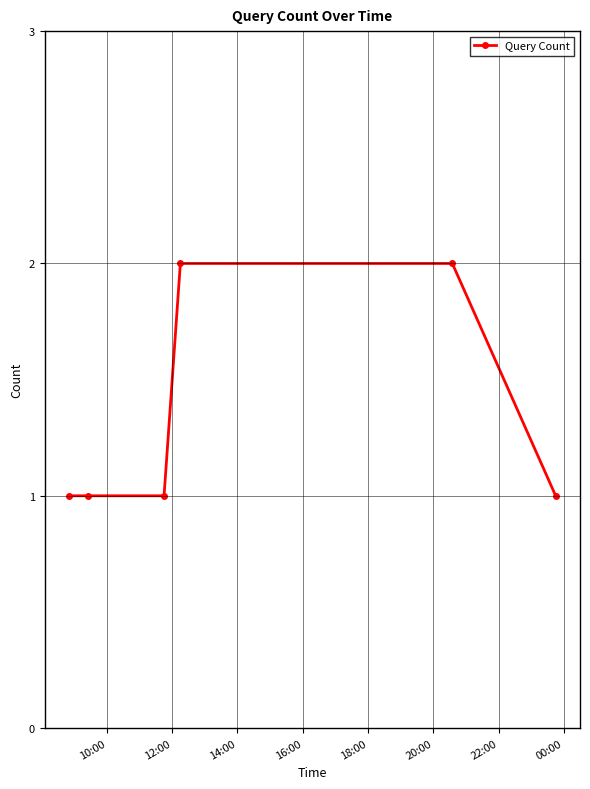

What is the value of the 4th point from the left?

2